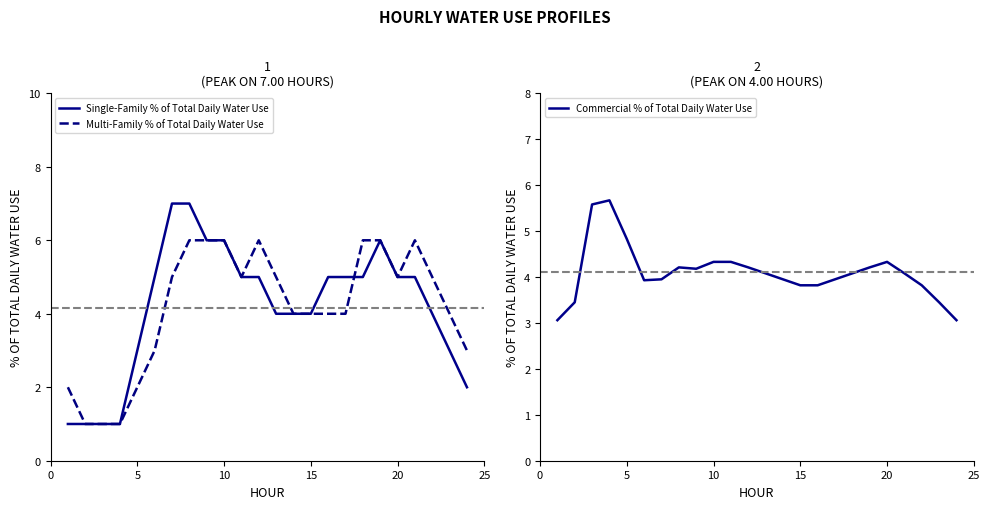

At how many categories does at least one series exceed 1?

24